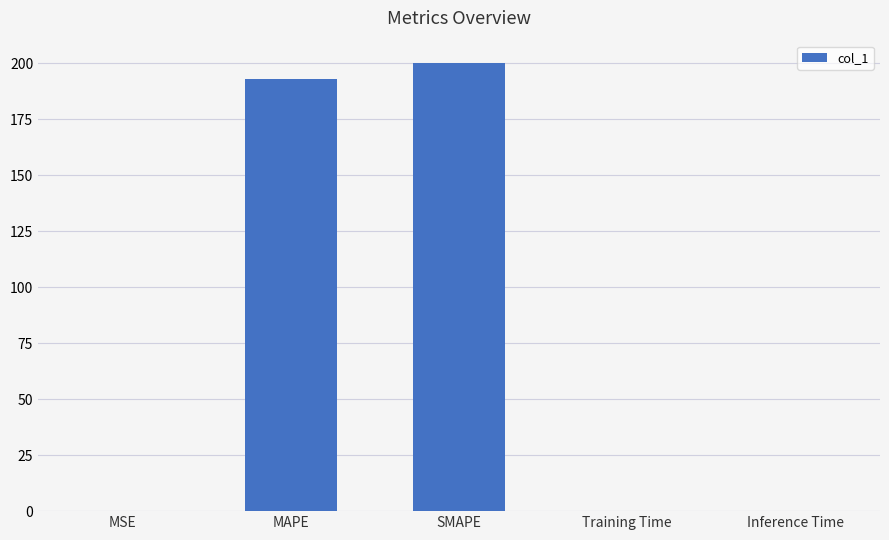

What is the sum of all values?

393.0